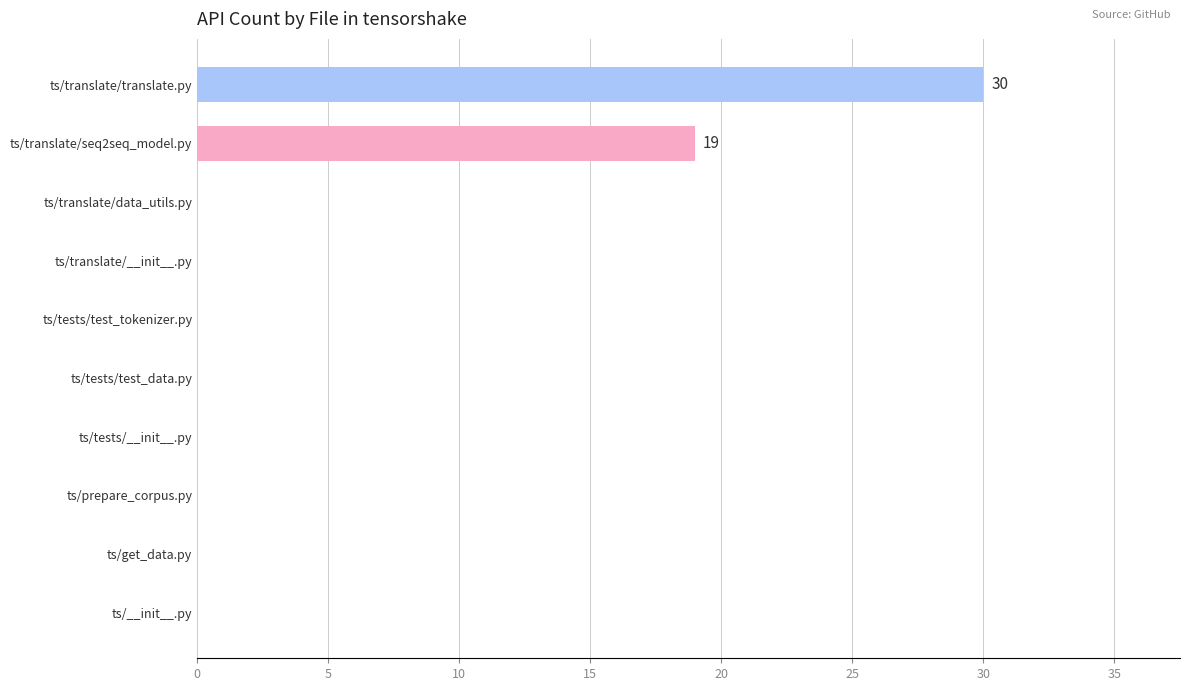

How many categories are shown in the chart?

10